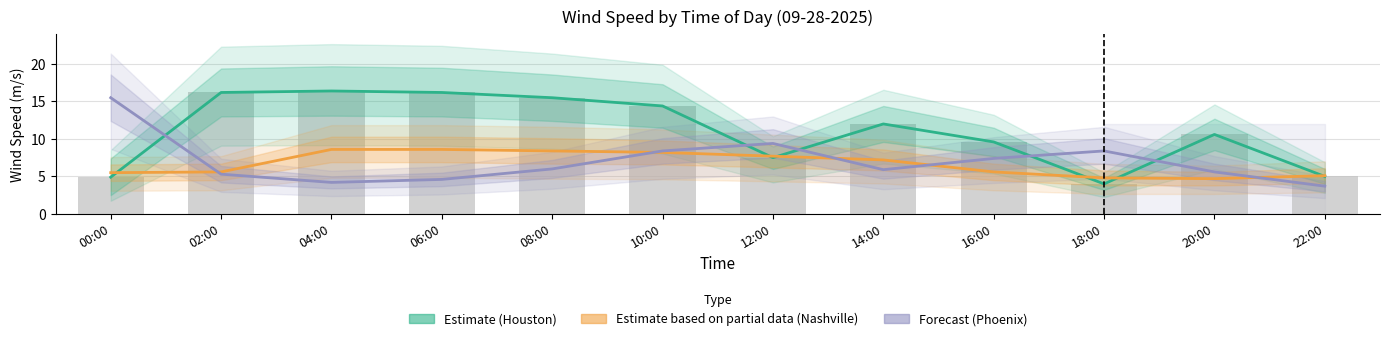

Which series changed the most between 18:00 and 22:00?

Phoenix (33.48N)